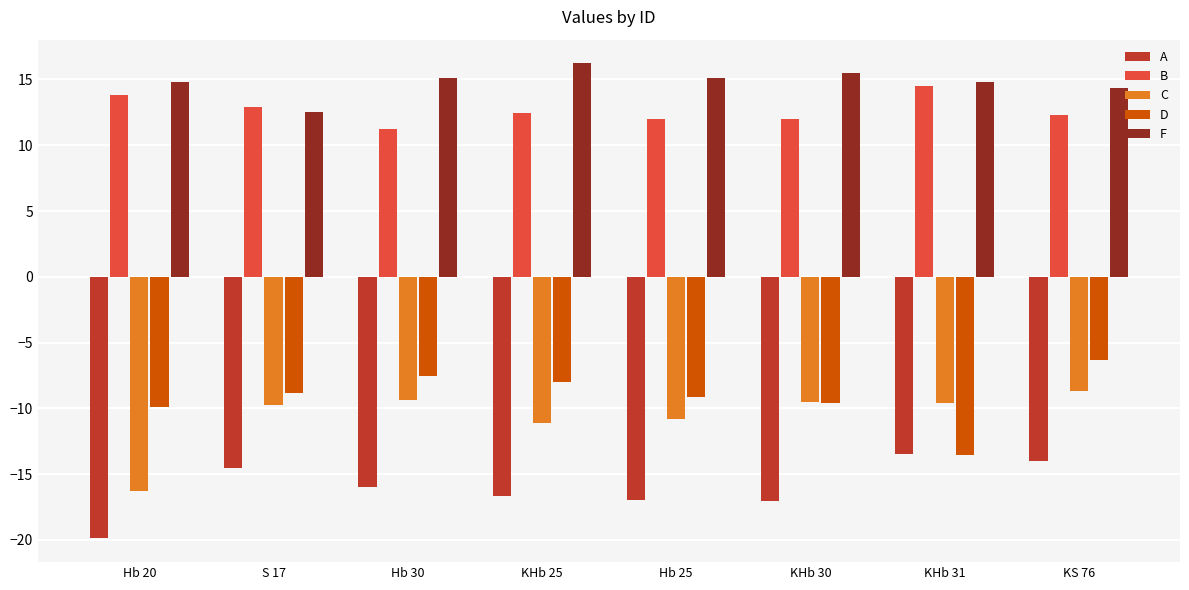

Are the bars horizontal?

No